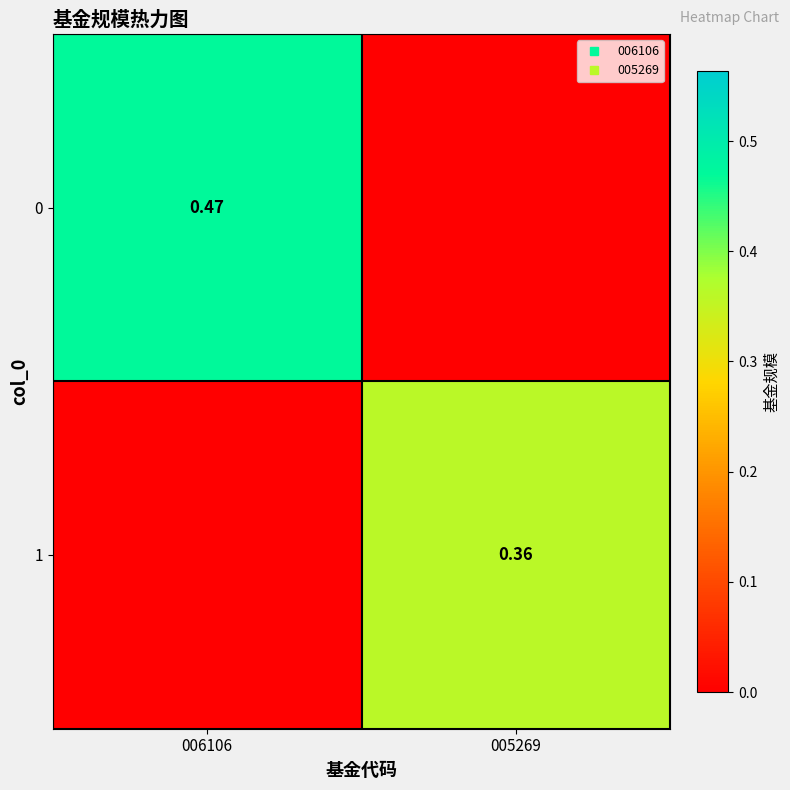

What is the total value across all series at 006106?

0.5